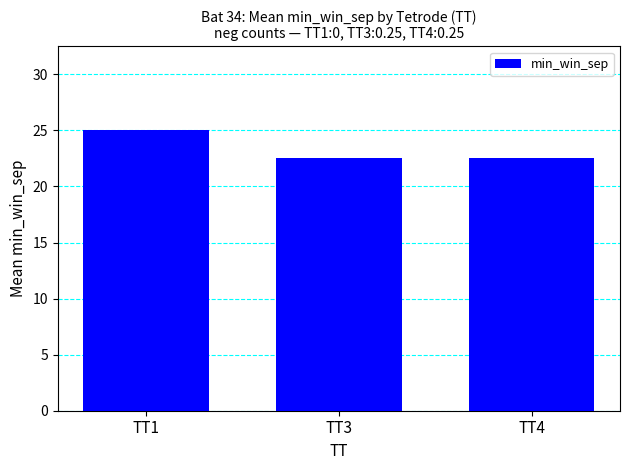

Reading left to right, extract all data points from this chart.

25.0	22.5	22.5